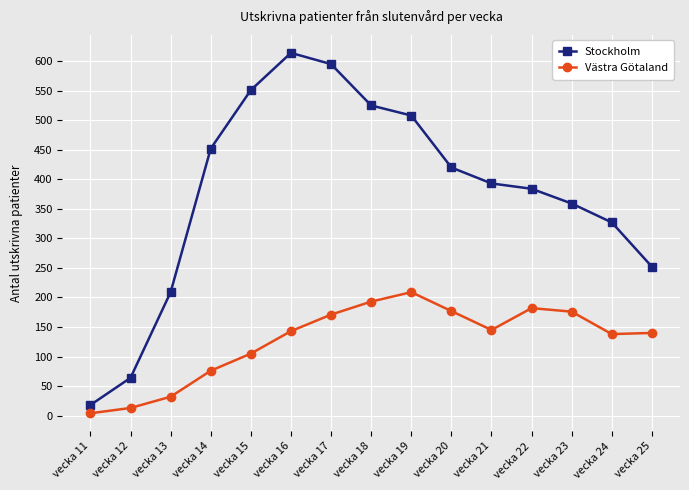

True or false: Stockholm has more than 2 points higher than both neighbors.

False